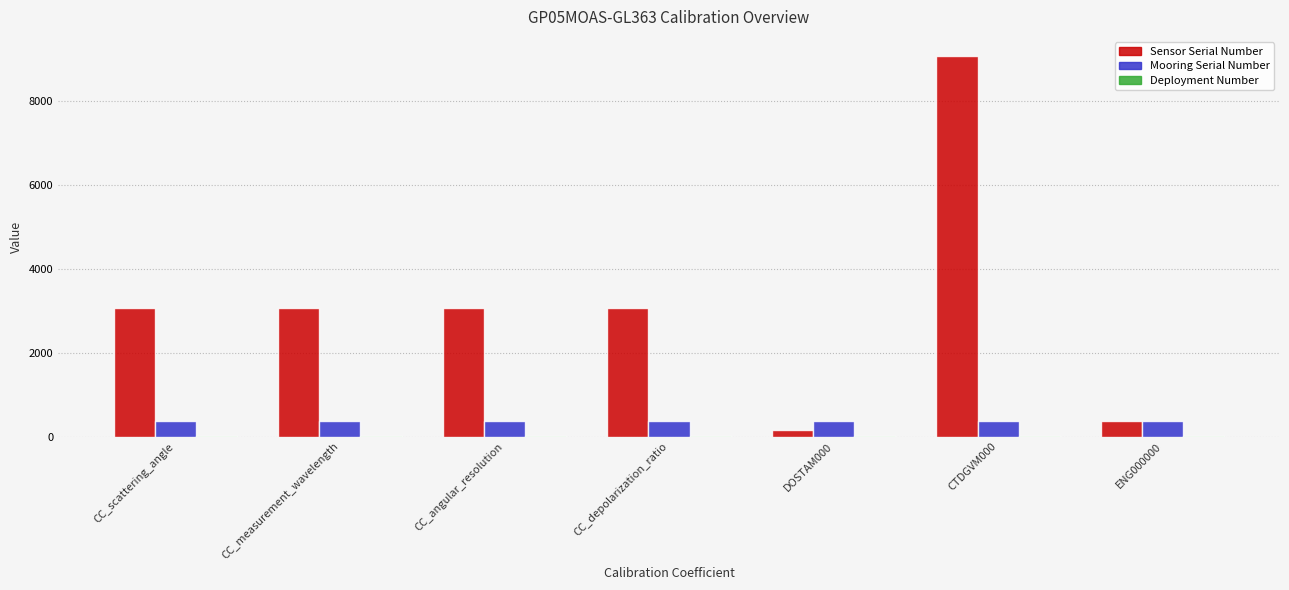

Is the value of Mooring Serial Number at CC_depolarization_ratio greater than the value of Sensor Serial Number at CC_depolarization_ratio?

No